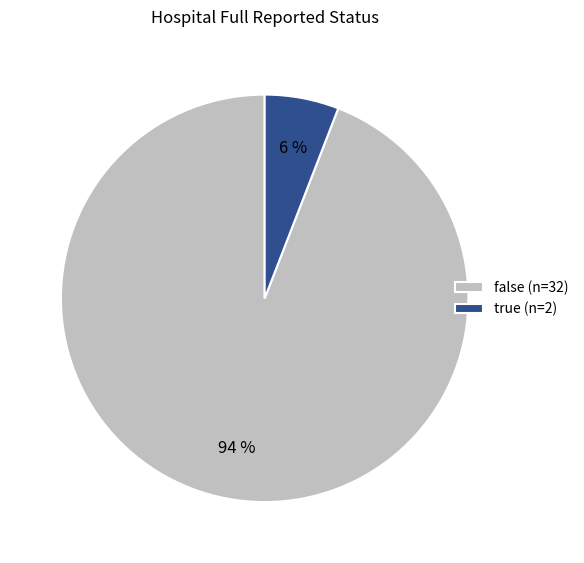

Is false the majority of the pie?

Yes